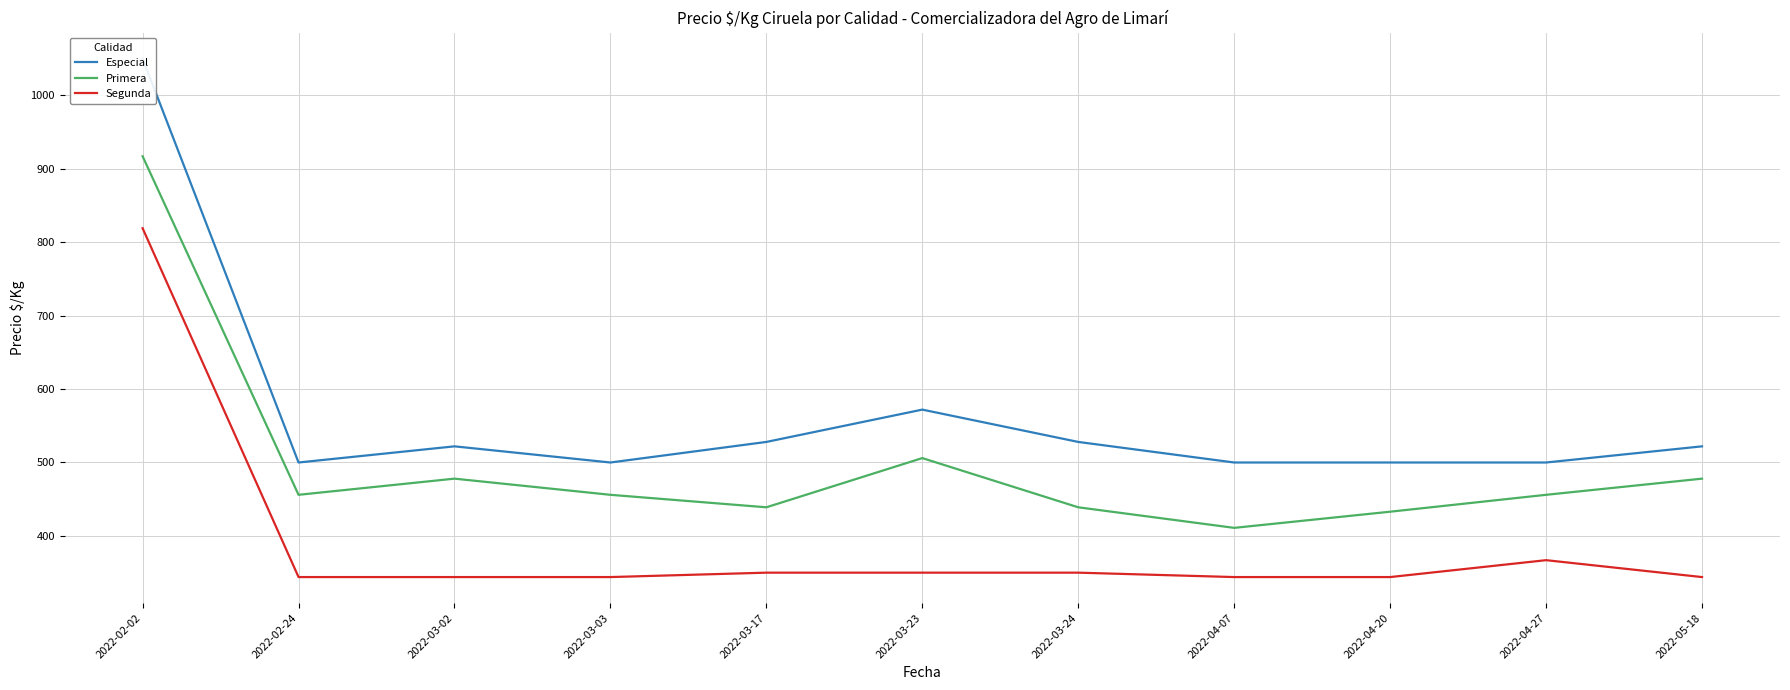

Reading right to left, transcribe all the data shown in this chart.

Especial: 522	500	500	500	528	572	528	500	522	500	1050
Primera: 478	456	433	411	439	506	439	456	478	456	917
Segunda: 344	367	344	344	350	350	350	344	344	344	819